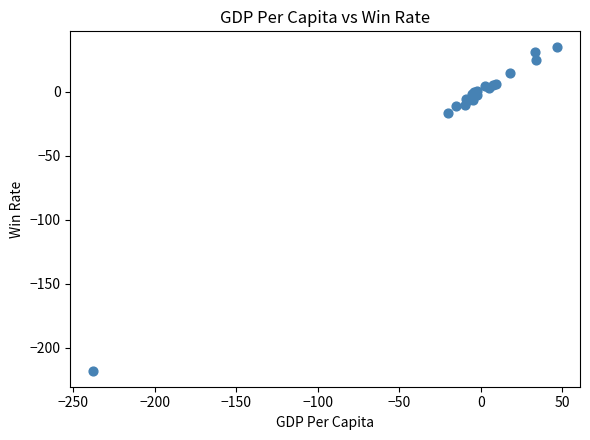

What Y value in the scatter plot is closest to -91?

-16.6